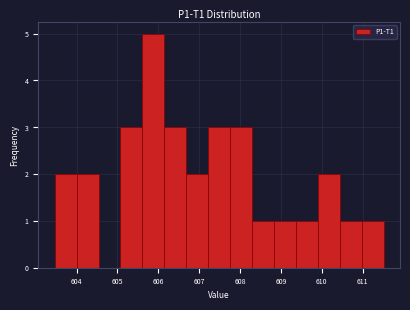

Reading left to right, list every bar in this chart as the range it spans on the x-axis followed by its height. Neither the bar edges nor the heights are printed on the chart, so give them approximately, as read against the axes.

603.5 to 604.0: 2
604.0 to 604.5: 2
604.5 to 605.1: 0
605.1 to 605.6: 3
605.6 to 606.1: 5
606.1 to 606.7: 3
606.7 to 607.2: 2
607.2 to 607.8: 3
607.8 to 608.3: 3
608.3 to 608.8: 1
608.8 to 609.4: 1
609.4 to 609.9: 1
609.9 to 610.4: 2
610.4 to 611.0: 1
611.0 to 611.5: 1